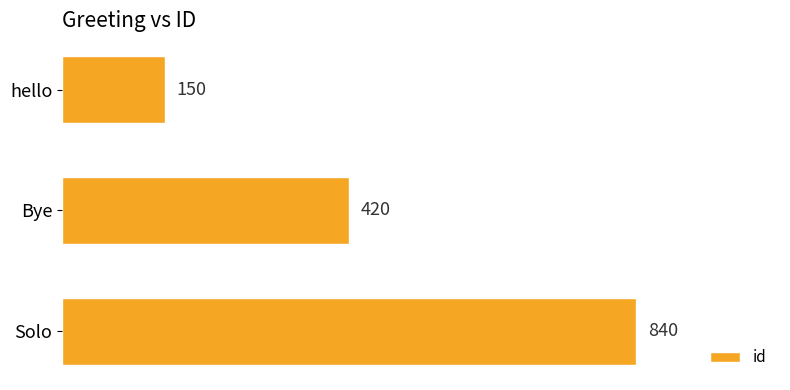

Reading top to bottom, what are all the values shown in this chart?

150	420	840